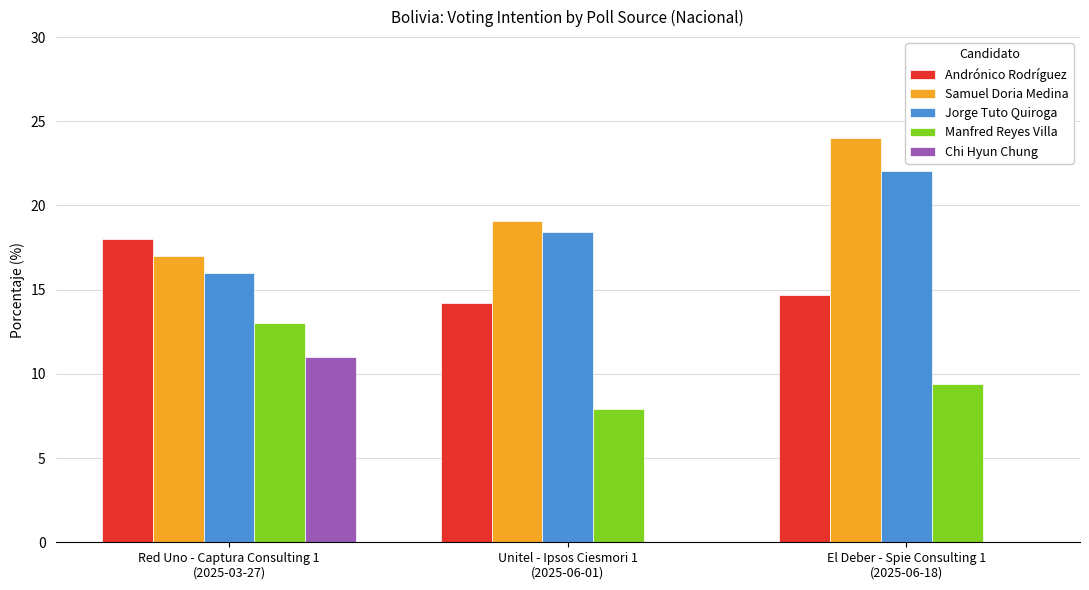

Which series has the largest total across all categories?

Samuel Doria Medina